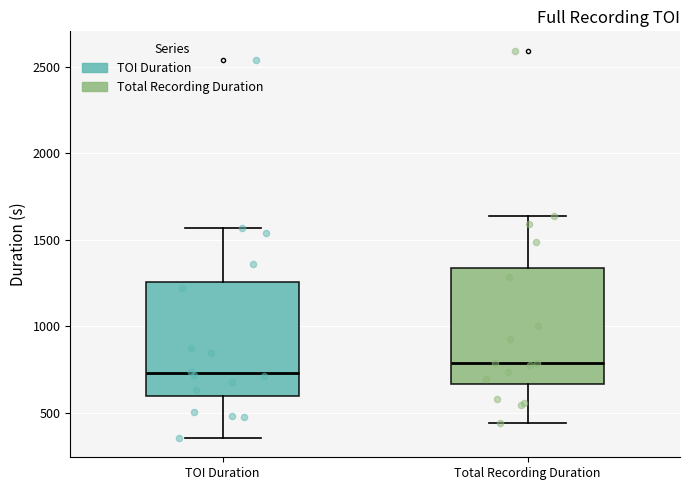

Reading left to right, transcribe this box plot: for each box, give where its median line is, the range the box spans, and where its two whiskers end, as read against the y-axis. The values are not printed on the chart, so give them approximately, as read against the axis.

TOI Duration: median 750, box 600 to 1250, whiskers 350 to 1550
Total Recording Duration: median 800, box 650 to 1350, whiskers 450 to 1650